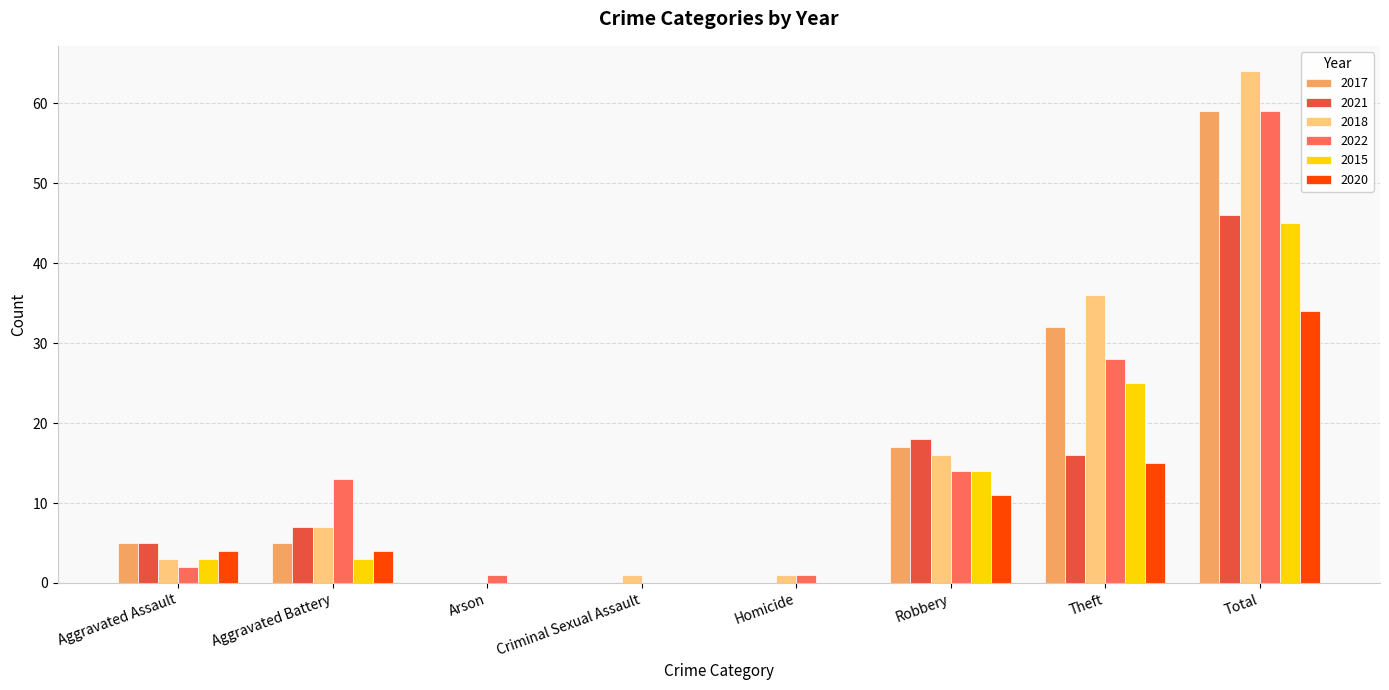

The 2015 series shows 0 at Criminal Sexual Assault. True or false?

True